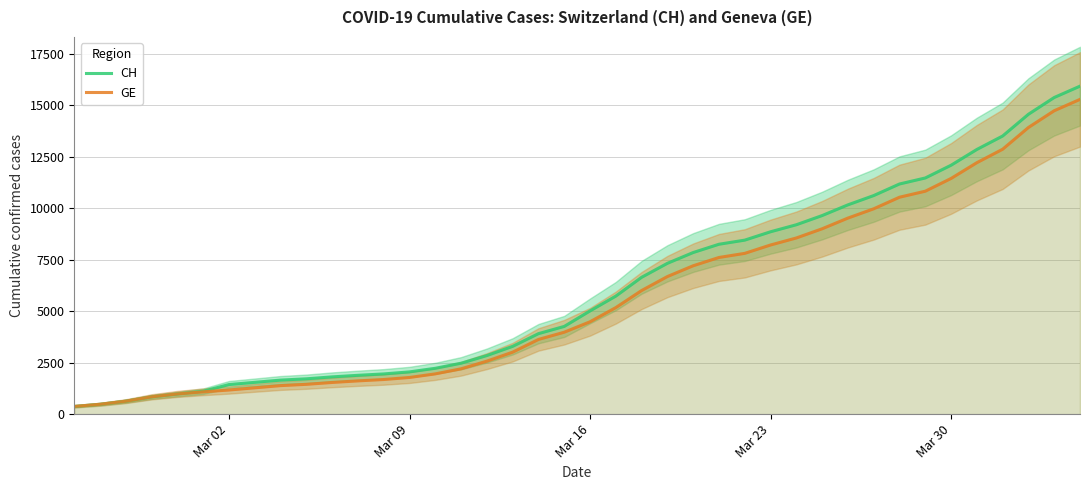

What is the lowest value of the CH series?

375